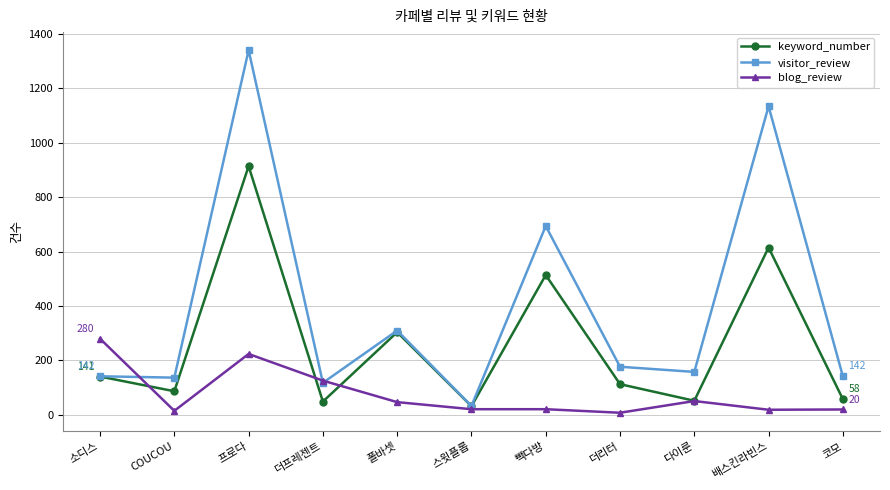

Is it true that visitor_review equals 204 at 폴바셋?

False